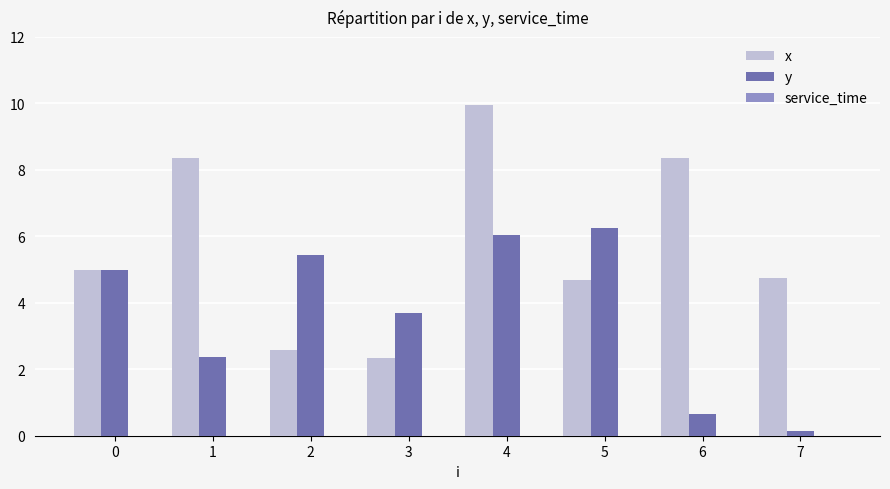

Is it true that x equals 2.6 at 2?

True